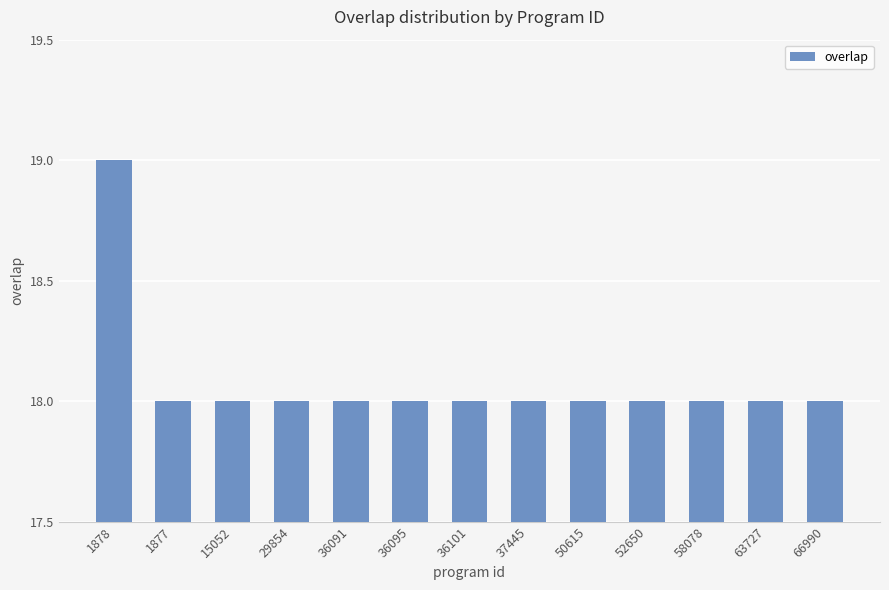

What value does the data have at 36101?

18